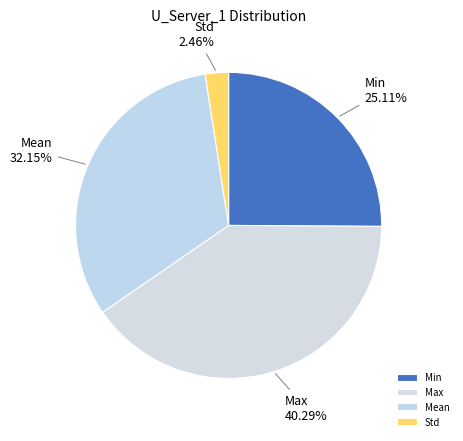

Between Min and Std, which is larger?

Min